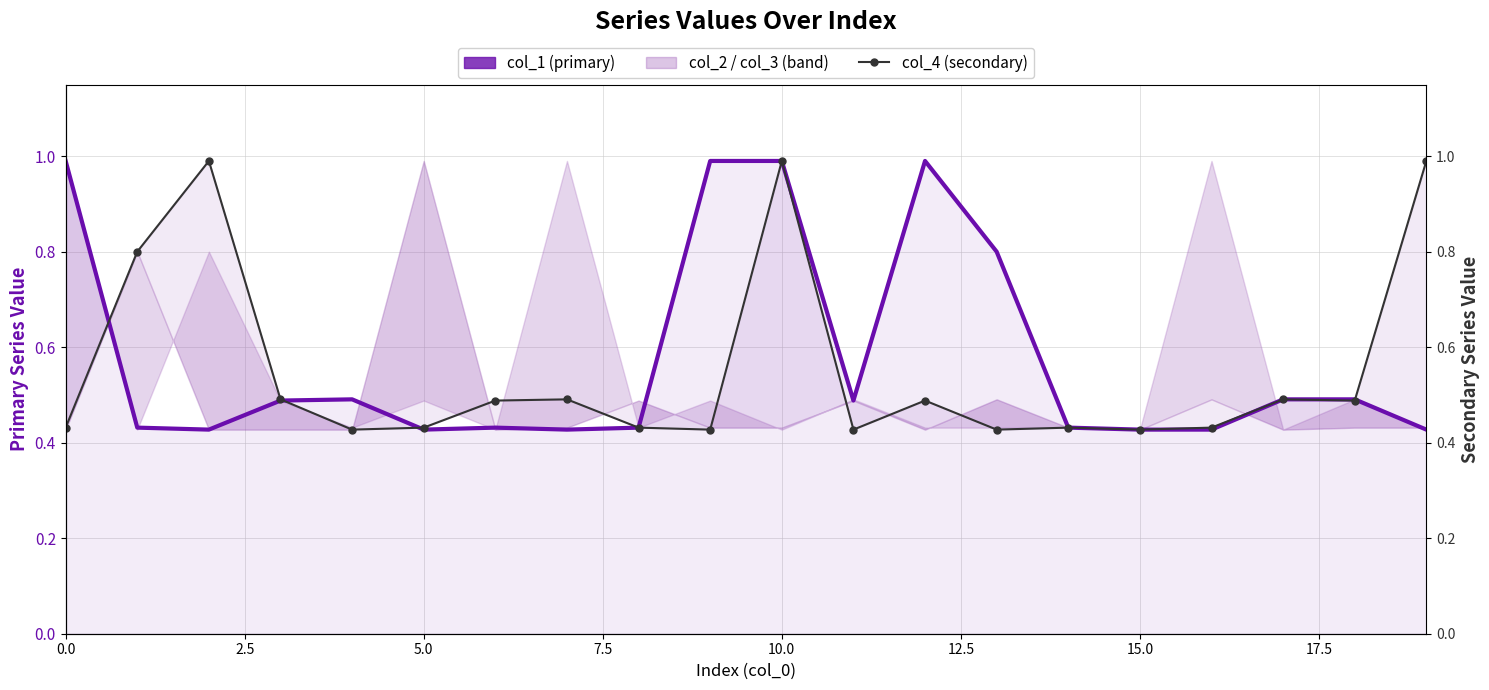

After their last crossing, which series has the higher values: col_1 or col_4?

col_4